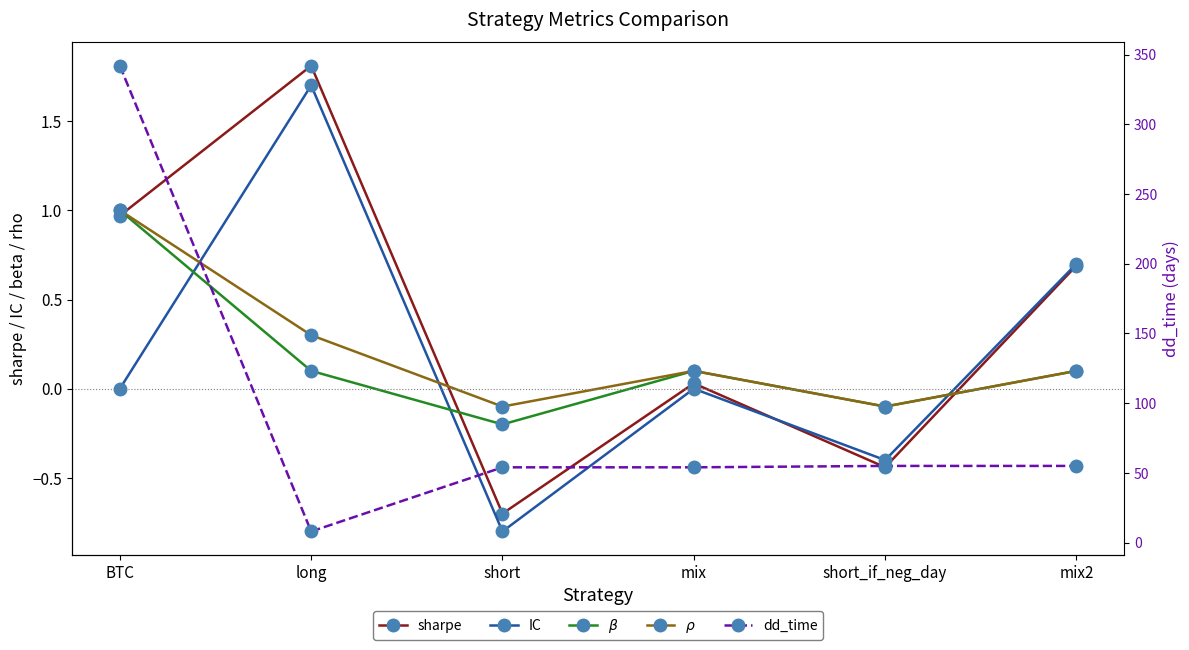

What value does the dd_time series have at mix?

54.0